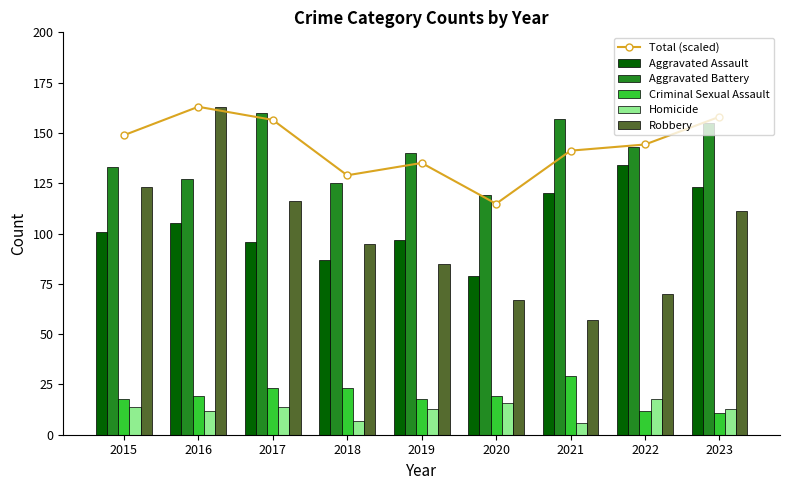

Reading left to right, list all the values displayed in this chart.

Total (scaled): 2015=148.8	2016=163.0	2017=156.5	2018=128.9	2019=135.1	2020=114.8	2021=141.2	2022=144.3	2023=158.0
Aggravated Assault: 2015=101.0	2016=105.0	2017=96.0	2018=87.0	2019=97.0	2020=79.0	2021=120.0	2022=134.0	2023=123.0
Aggravated Battery: 2015=133.0	2016=127.0	2017=160.0	2018=125.0	2019=140.0	2020=119.0	2021=157.0	2022=143.0	2023=155.0
Criminal Sexual Assault: 2015=18.0	2016=19.0	2017=23.0	2018=23.0	2019=18.0	2020=19.0	2021=29.0	2022=12.0	2023=11.0
Homicide: 2015=14.0	2016=12.0	2017=14.0	2018=7.0	2019=13.0	2020=16.0	2021=6.0	2022=18.0	2023=13.0
Robbery: 2015=123.0	2016=163.0	2017=116.0	2018=95.0	2019=85.0	2020=67.0	2021=57.0	2022=70.0	2023=111.0